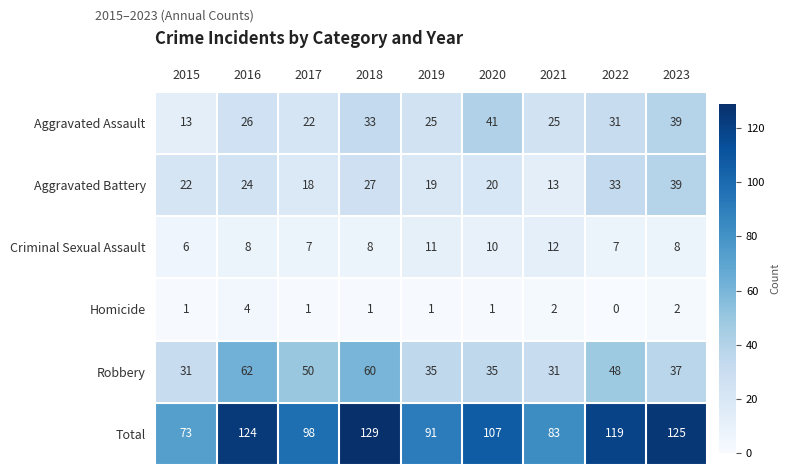

At 2018, list the series in order from smallest to largest.

Homicide, Criminal Sexual Assault, Aggravated Battery, Aggravated Assault, Robbery, Total